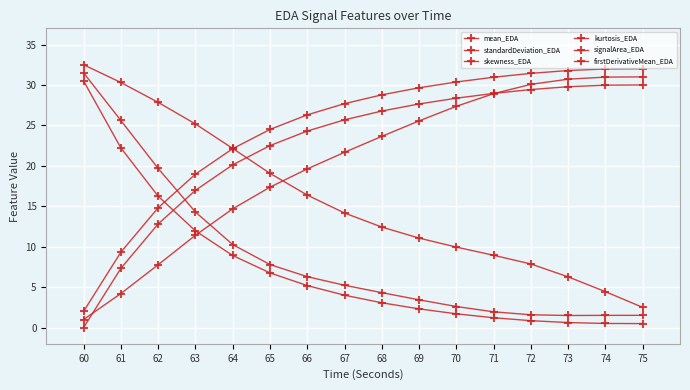

How many lines are shown in the chart?

6